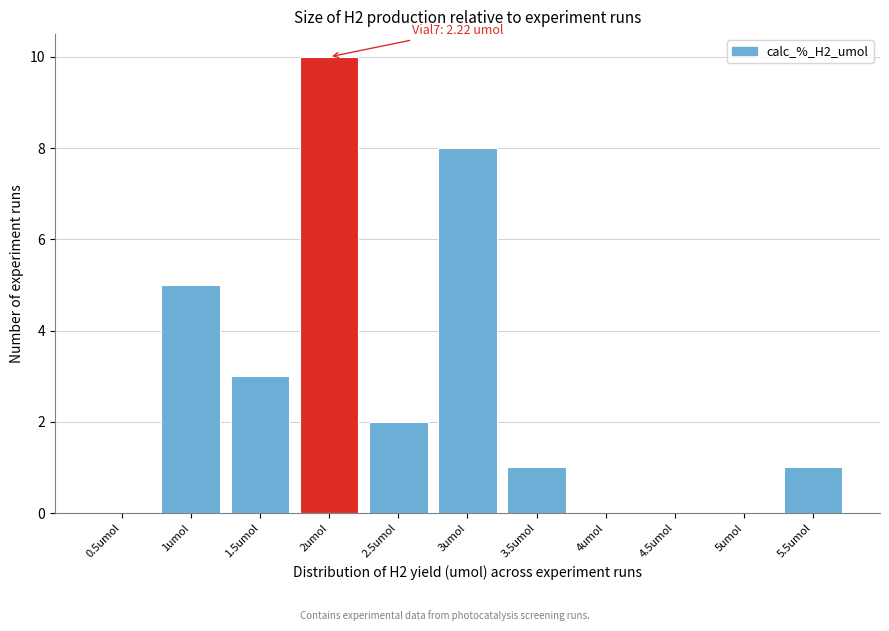

Reading left to right, transcribe all the data shown in this chart.

0.5umol=0	1umol=5	1.5umol=3	2umol=10	2.5umol=2	3umol=8	3.5umol=1	4umol=0	4.5umol=0	5umol=0	5.5umol=1